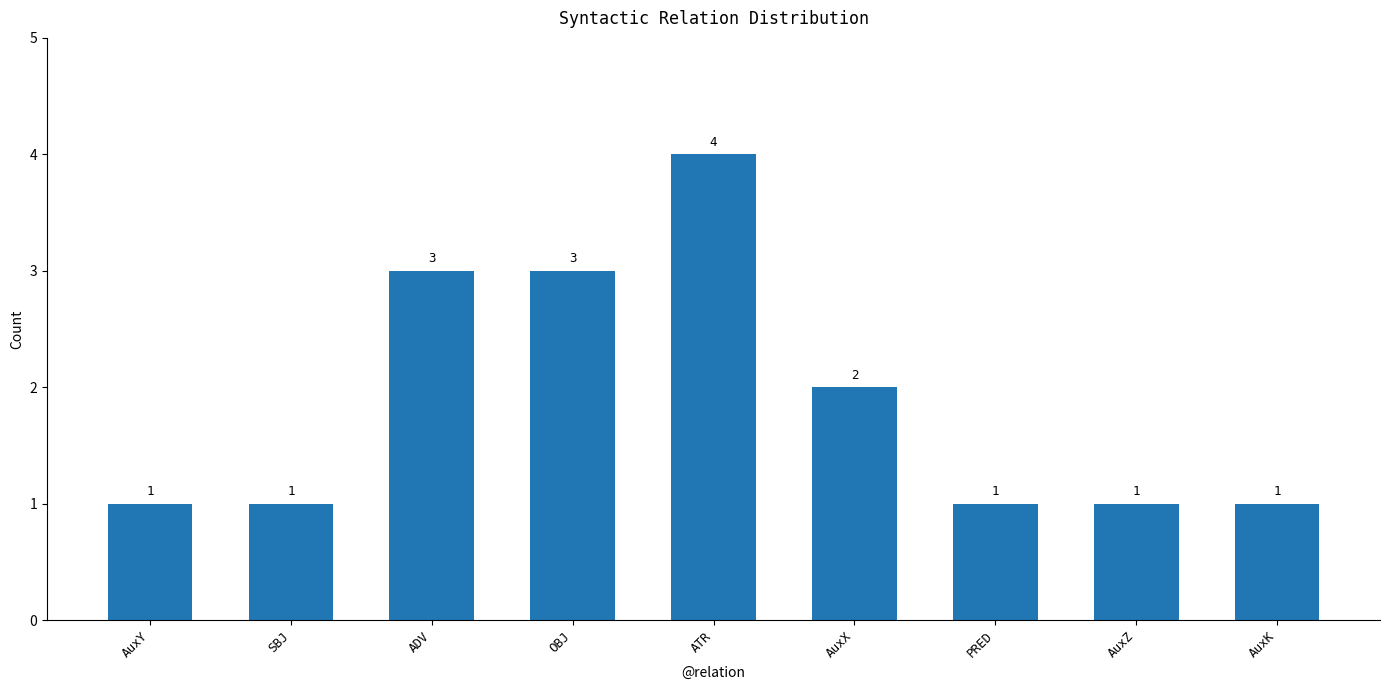

What is the label of the 1st bar from the right?

AuxK